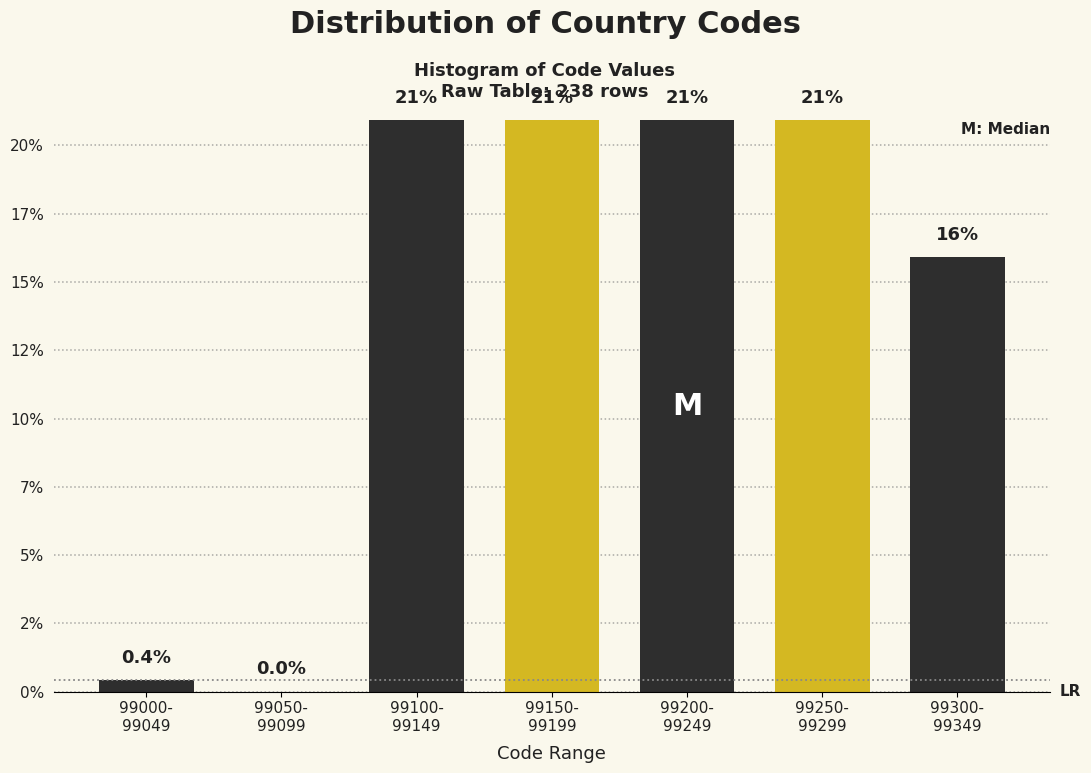

Are the bars horizontal?

No